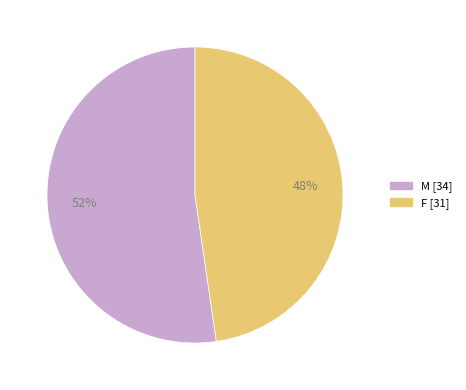

Which slice is the largest?

M